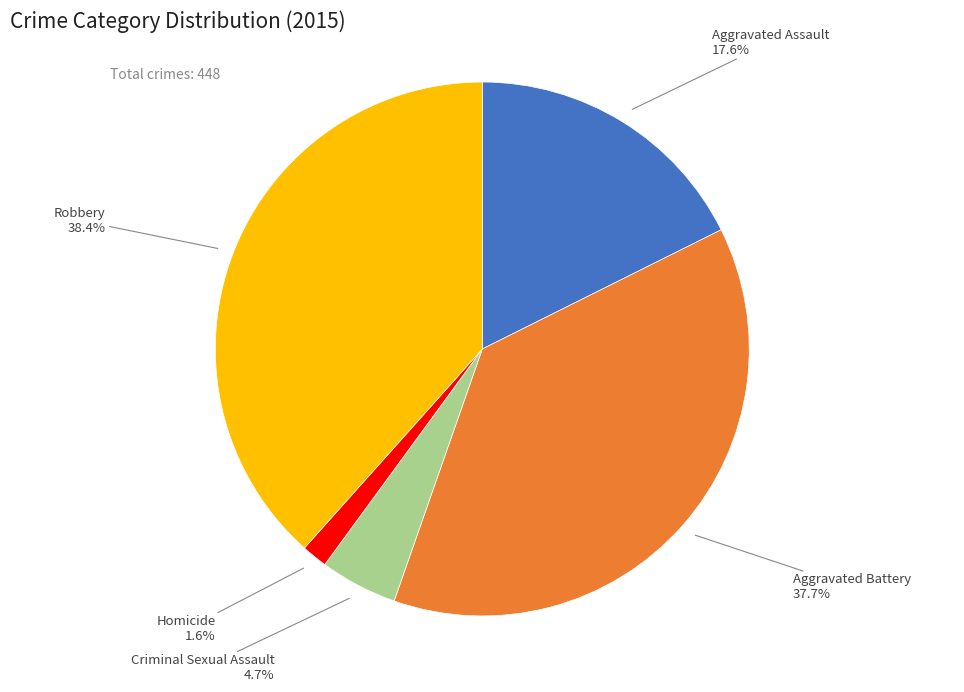

To the nearest percent, what is the average slice percentage?

20%